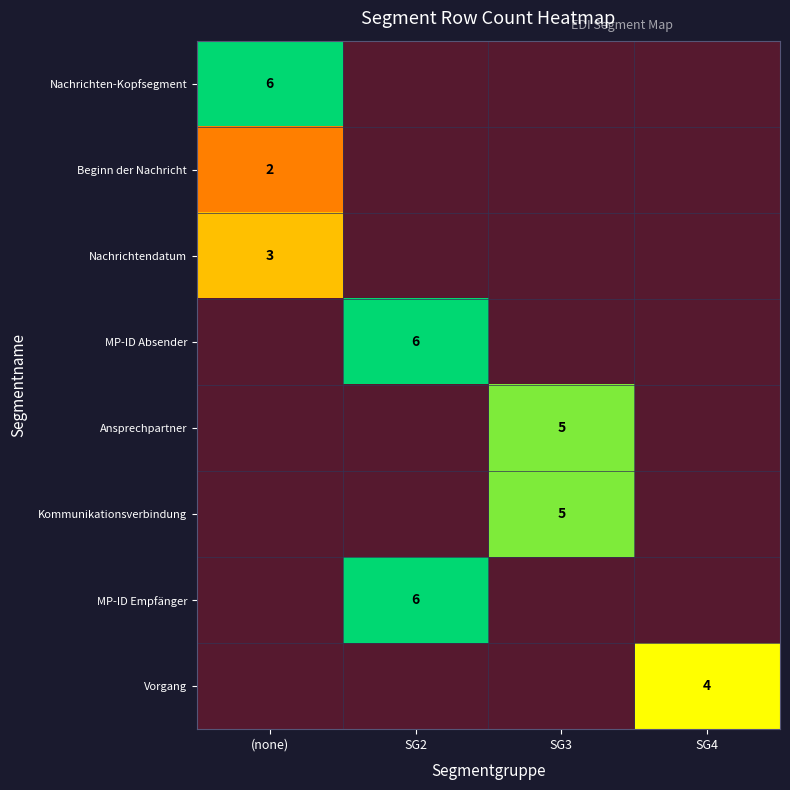

At how many categories does at least one series exceed 4?

3